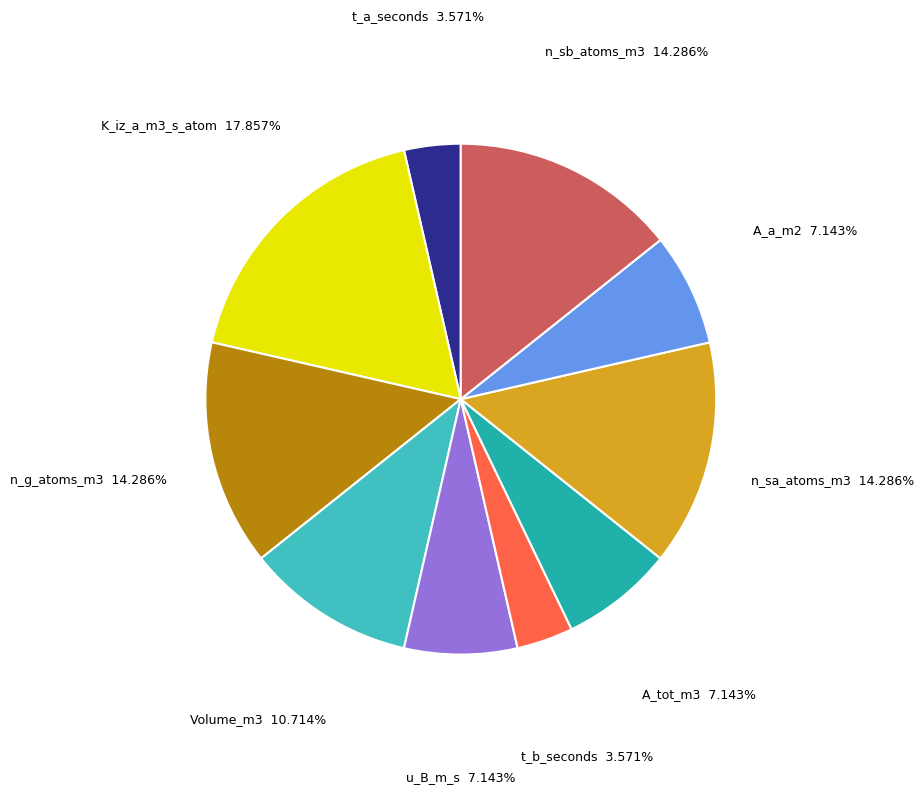

To the nearest percent, what is the difference between the largest and smallest slice percentages?

14%